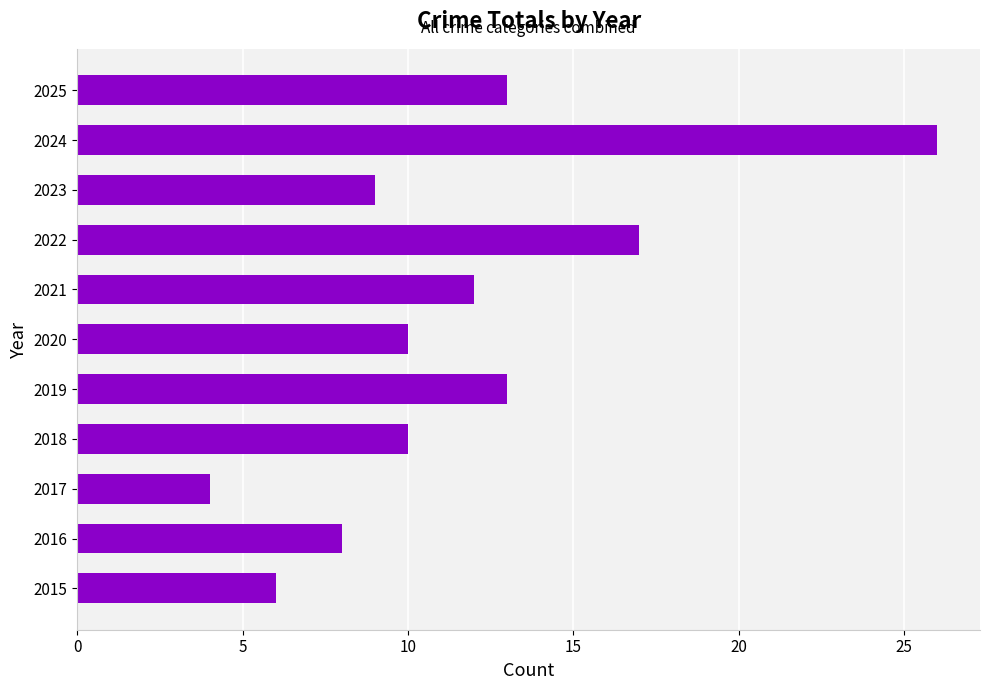

What is the ratio of the value at 2018 to the value at 2019?

0.8